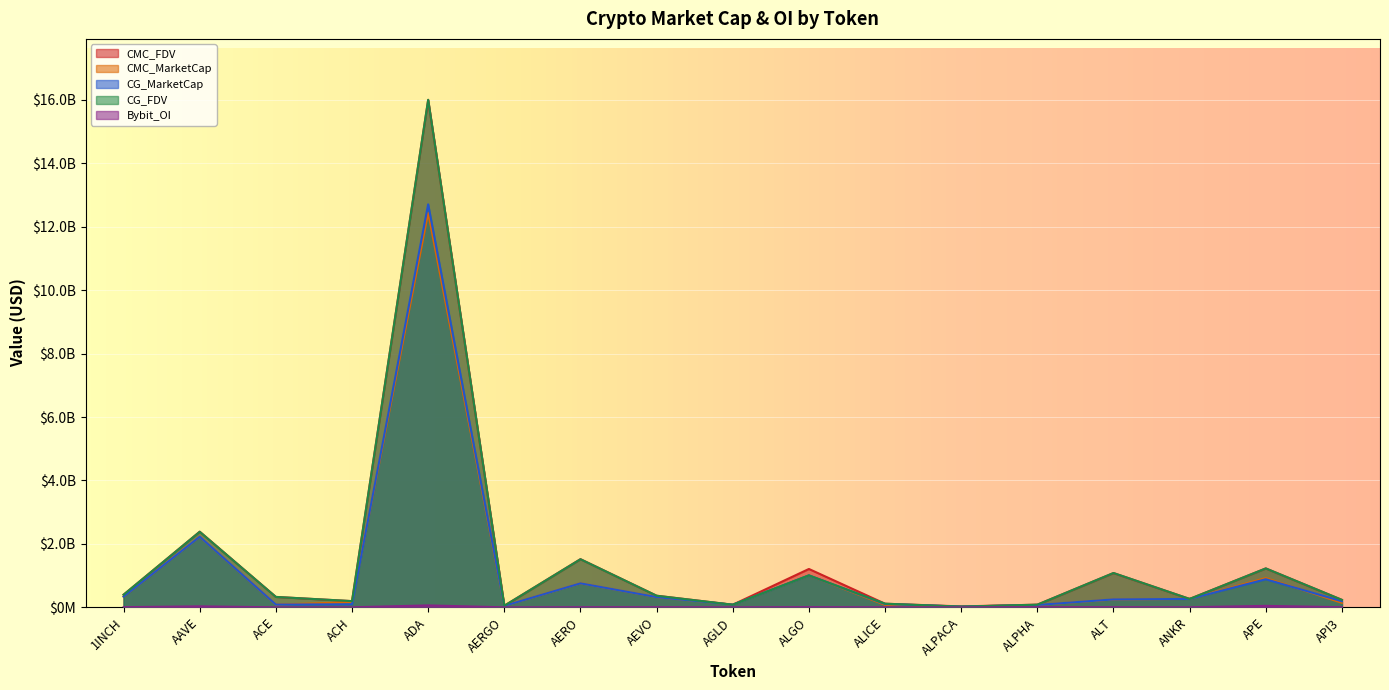

Is it true that CG_MarketCap equals 885841836.0 at APE?

True